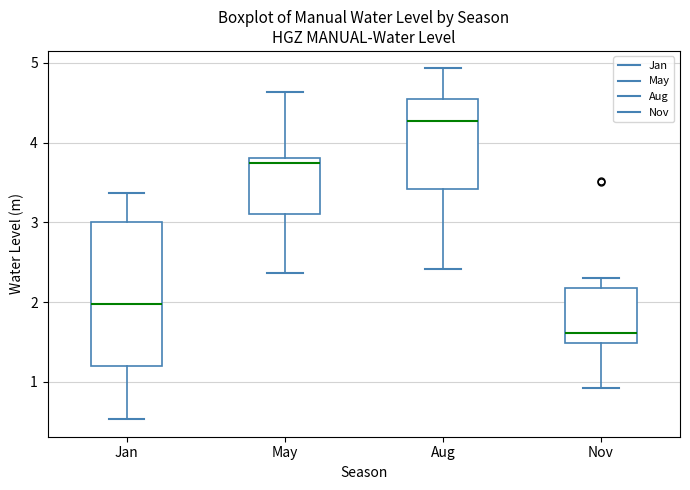

Reading left to right, read every box against the y-axis: the position of its median line, the range the box covers, and the ends of its whiskers. The values are not printed on the chart, so give them approximately, as read against the axis.

Jan: median 2.0, box 1.2 to 3.0, whiskers 0.5 to 3.4
May: median 3.7, box 3.1 to 3.8, whiskers 2.4 to 4.6
Aug: median 4.3, box 3.4 to 4.6, whiskers 2.4 to 4.9
Nov: median 1.6, box 1.5 to 2.2, whiskers 0.9 to 2.3